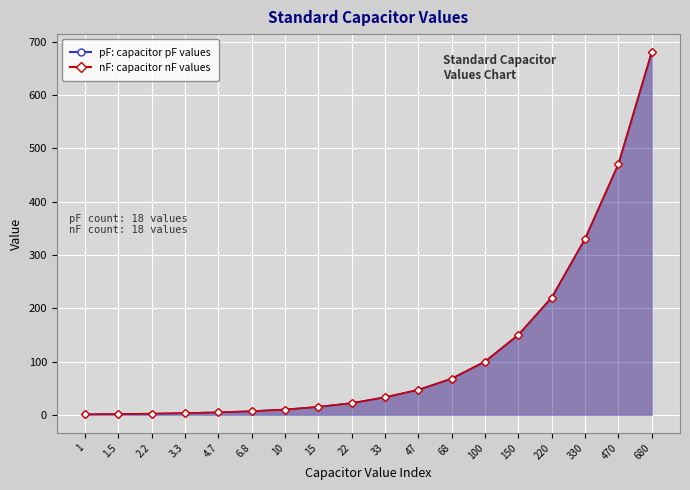

Does the chart display data point markers on the line(s)?

Yes